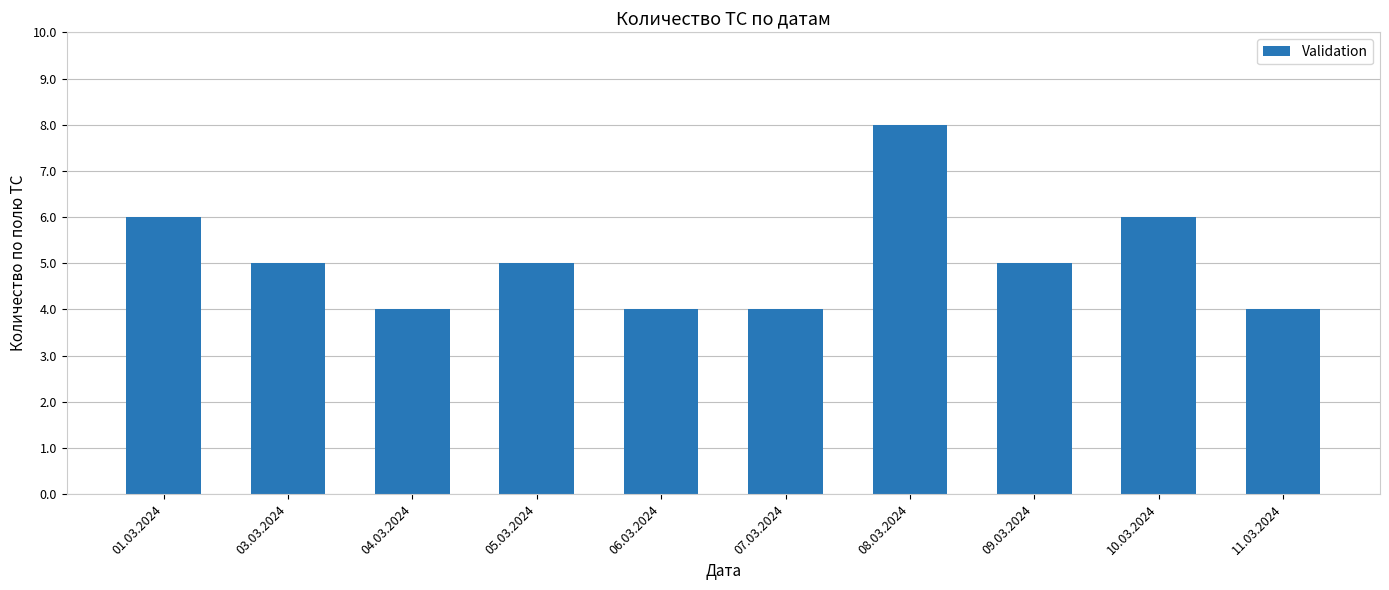

Which has a higher value, 03.03.2024 or 11.03.2024?

03.03.2024